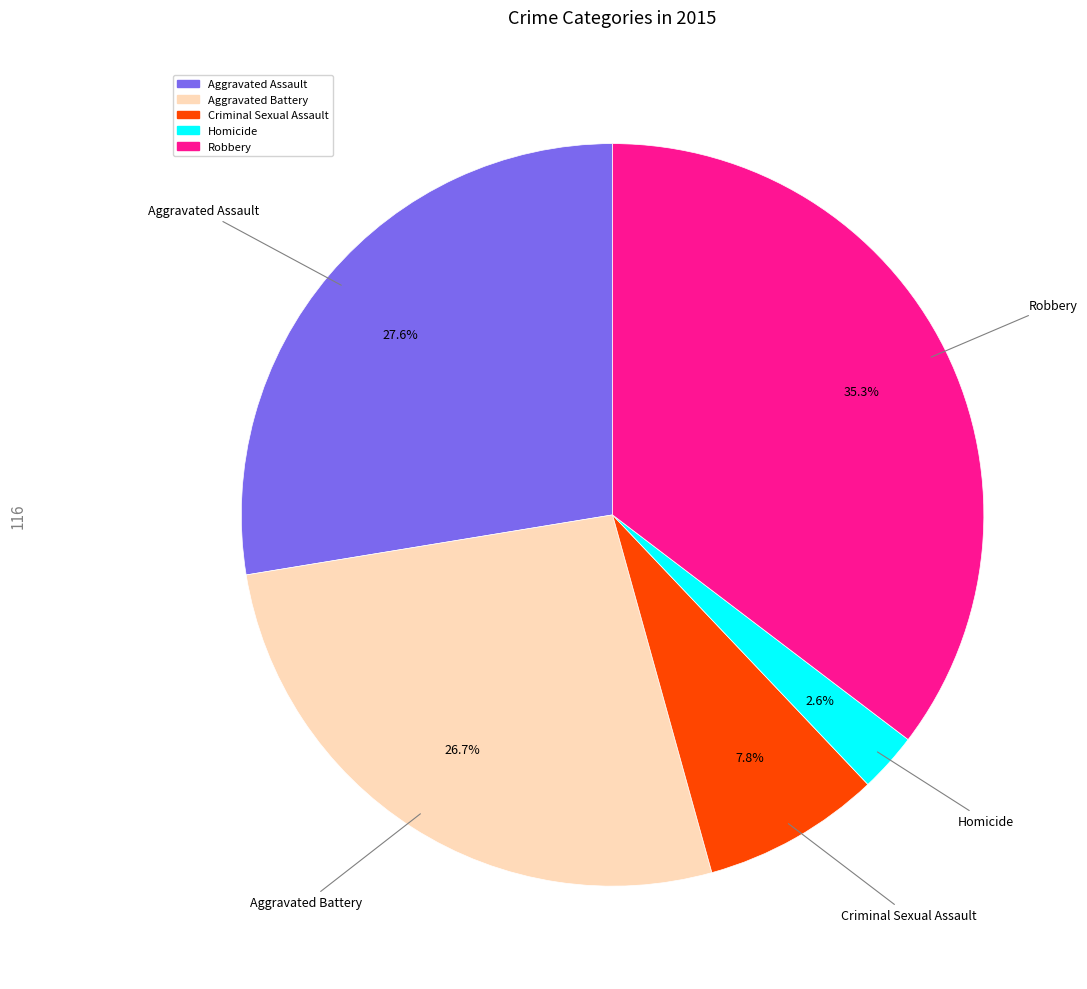

Is Homicide the majority of the pie?

No